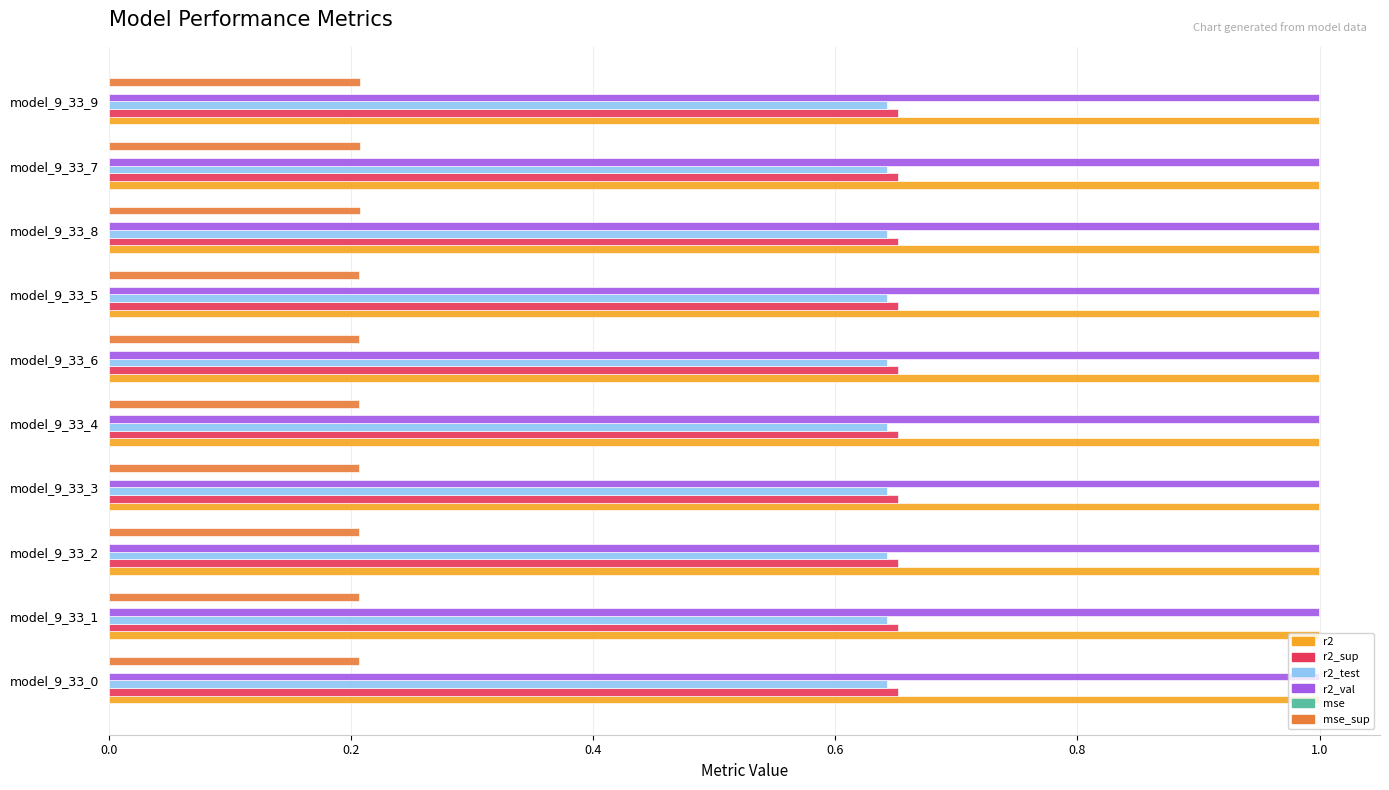

What is the sum of all r2_val values?

10.0